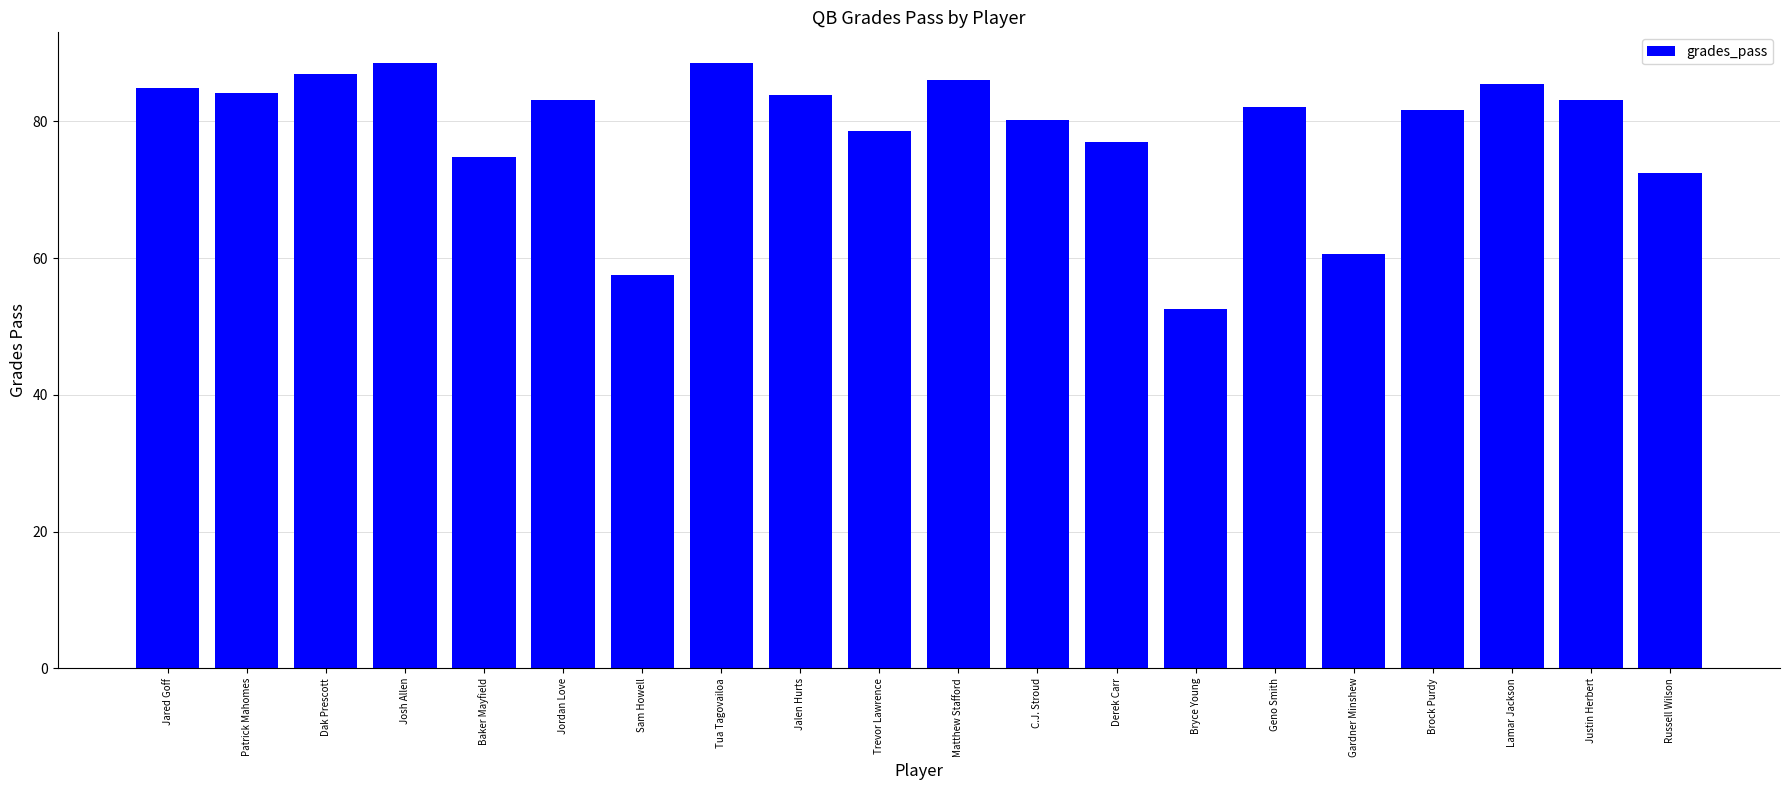

What is the change in value from Josh Allen to Jordan Love?

-5.3